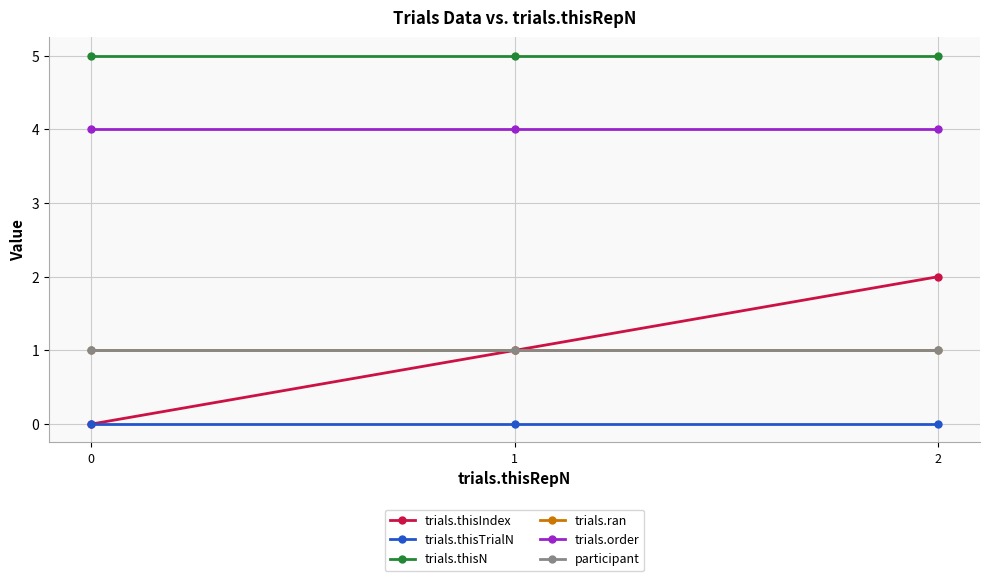

What is the maximum value shown in the chart?

5